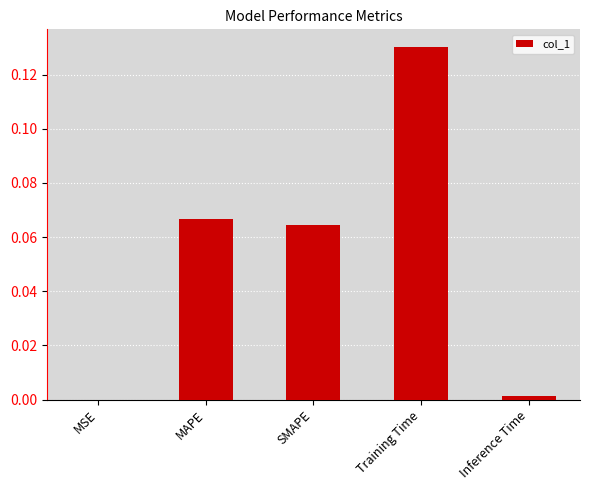

What is the sum of all values?

0.3